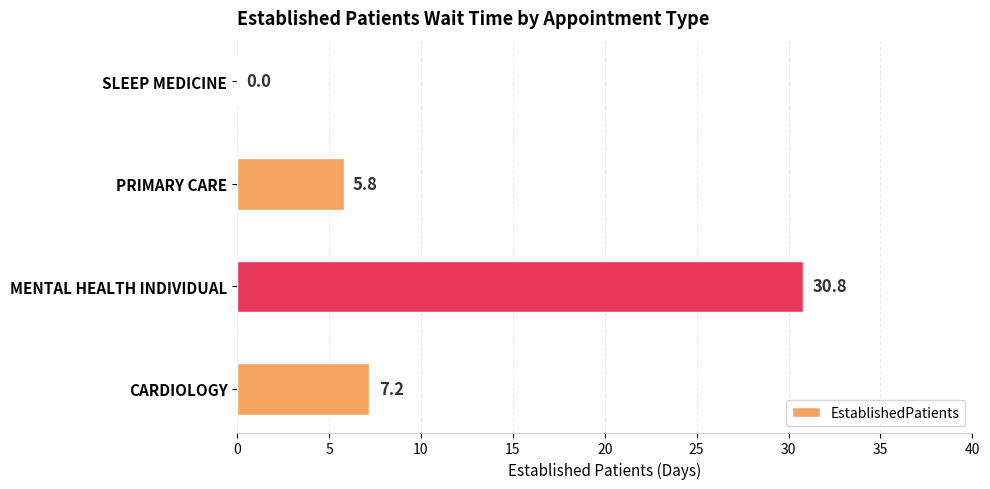

Between CARDIOLOGY and PRIMARY CARE, which is larger?

CARDIOLOGY